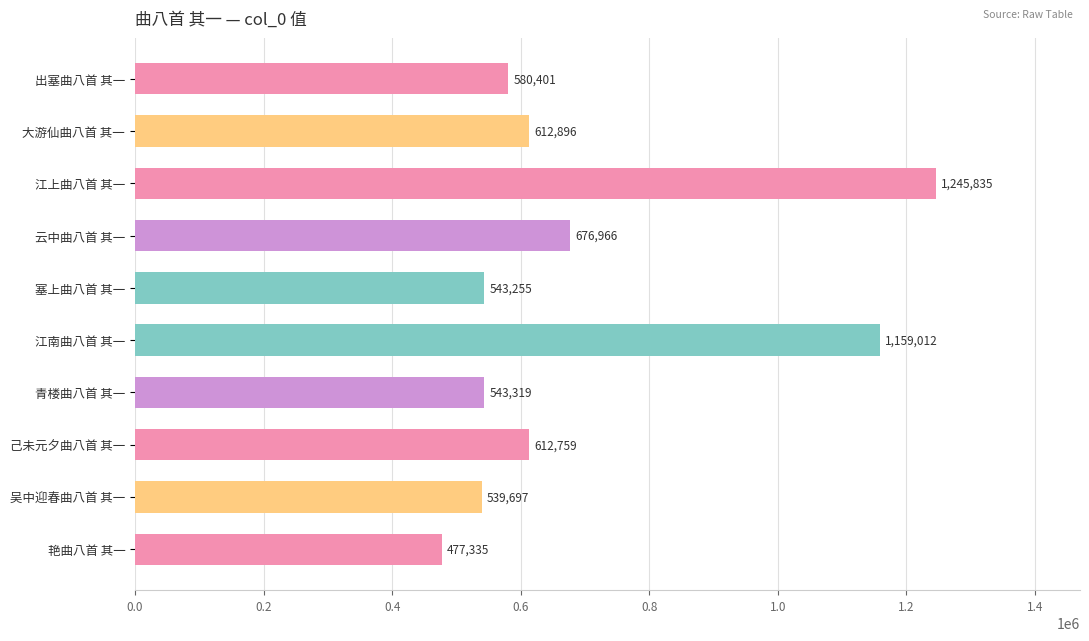

Reading top to bottom, list all the values displayed in this chart.

580401	612896	1245835	676966	543255	1159012	543319	612759	539697	477335